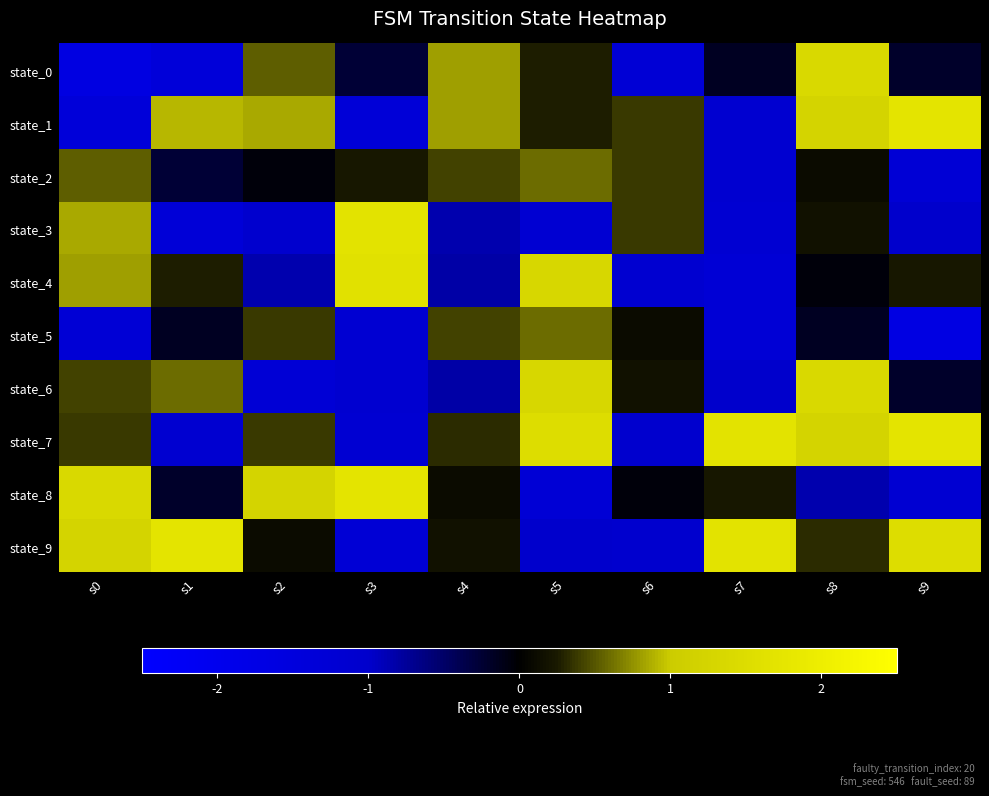

Reading left to right, transcribe all the data shown in this chart.

state_0: s0=-1.6	s1=-1.4	s2=0.5	s3=-0.3	s4=0.8	s5=0.3	s6=-1.3	s7=-0.2	s8=1.4	s9=-0.2
state_1: s0=-1.4	s1=0.9	s2=0.9	s3=-1.3	s4=0.8	s5=0.3	s6=0.4	s7=-1.1	s8=1.2	s9=1.7
state_2: s0=0.5	s1=-0.3	s2=-0.1	s3=0.2	s4=0.4	s5=0.6	s6=0.4	s7=-1.1	s8=0.1	s9=-1.3
state_3: s0=0.9	s1=-1.3	s2=-1.1	s3=1.7	s4=-0.9	s5=-1.2	s6=0.4	s7=-1.2	s8=0.2	s9=-1.0
state_4: s0=0.8	s1=0.3	s2=-0.9	s3=1.6	s4=-0.8	s5=1.3	s6=-1.1	s7=-1.3	s8=-0.1	s9=0.2
state_5: s0=-1.3	s1=-0.2	s2=0.4	s3=-1.2	s4=0.4	s5=0.6	s6=0.1	s7=-1.3	s8=-0.2	s9=-1.7
state_6: s0=0.4	s1=0.6	s2=-1.3	s3=-1.1	s4=-0.8	s5=1.3	s6=0.2	s7=-1.0	s8=1.4	s9=-0.2
state_7: s0=0.4	s1=-1.1	s2=0.4	s3=-1.2	s4=0.3	s5=1.5	s6=-1.1	s7=1.7	s8=1.2	s9=1.7
state_8: s0=1.4	s1=-0.2	s2=1.2	s3=1.7	s4=0.1	s5=-1.3	s6=-0.1	s7=0.2	s8=-0.9	s9=-1.2
state_9: s0=1.2	s1=1.7	s2=0.1	s3=-1.3	s4=0.2	s5=-1.0	s6=-1.1	s7=1.7	s8=0.3	s9=1.5